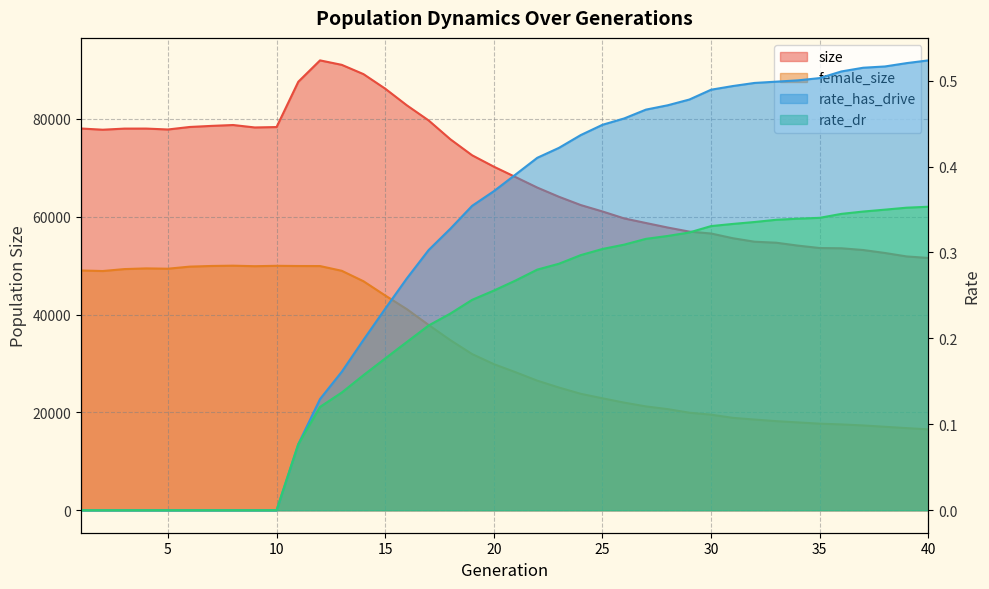

Which series changed the most between 7 and 24?

female_size